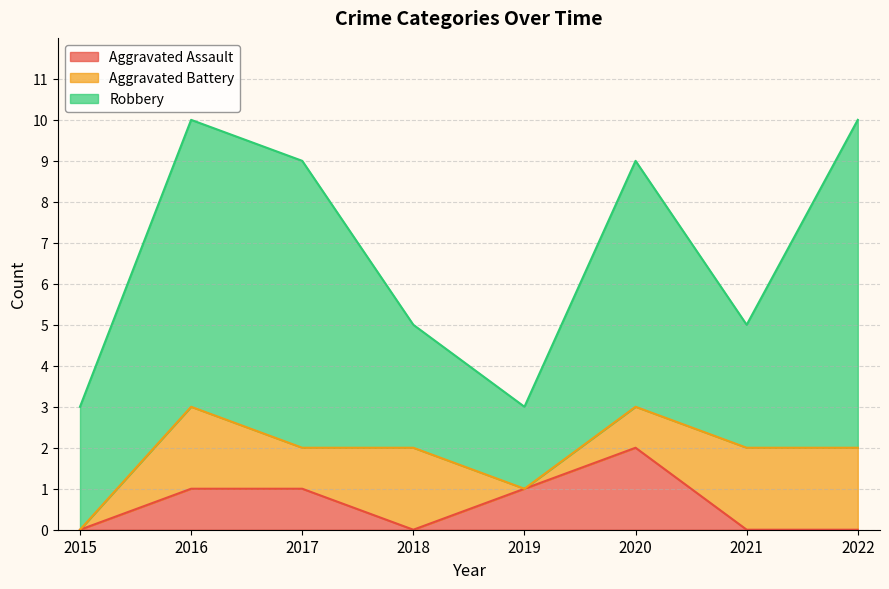

At which category does the chart reach its peak across all series?

2022